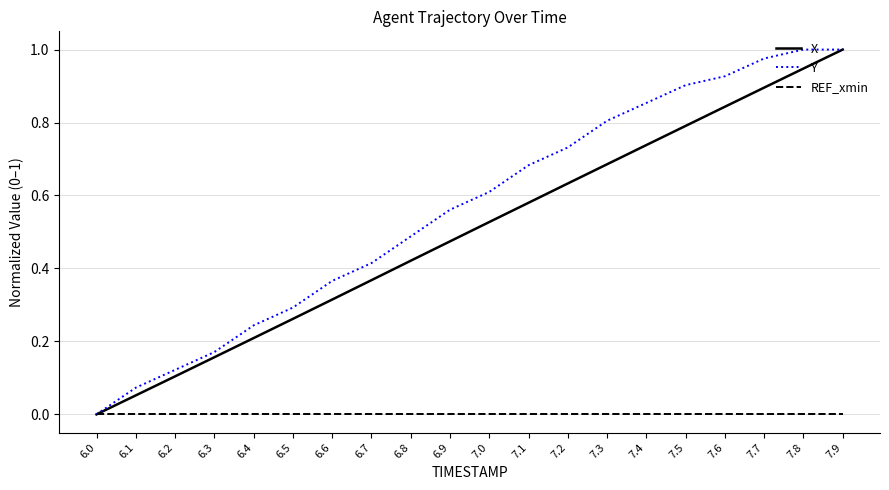

At which label does Y reach its minimum?

6.0